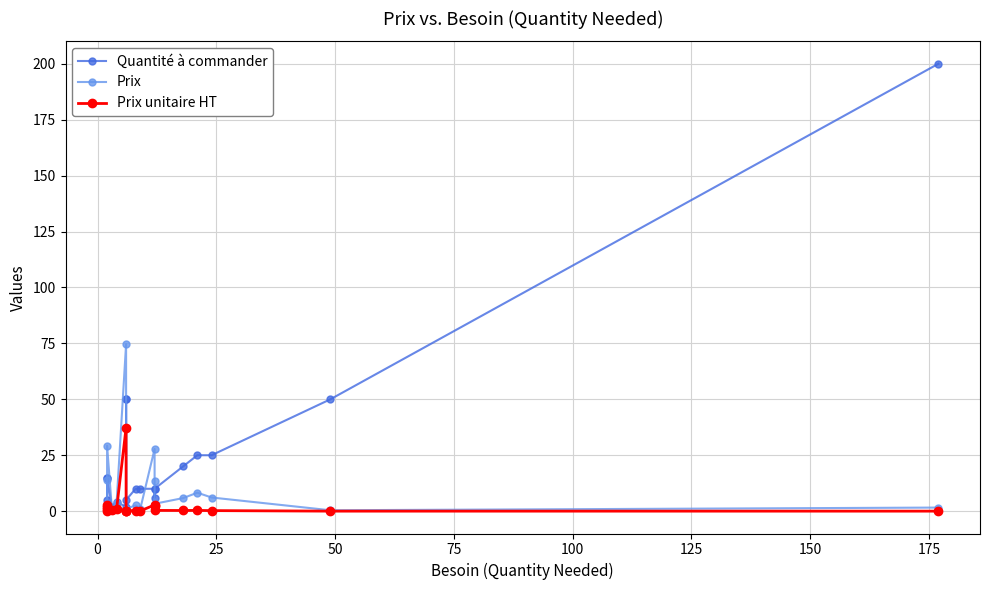

Which series has the widest spread of values?

Quantité à commander